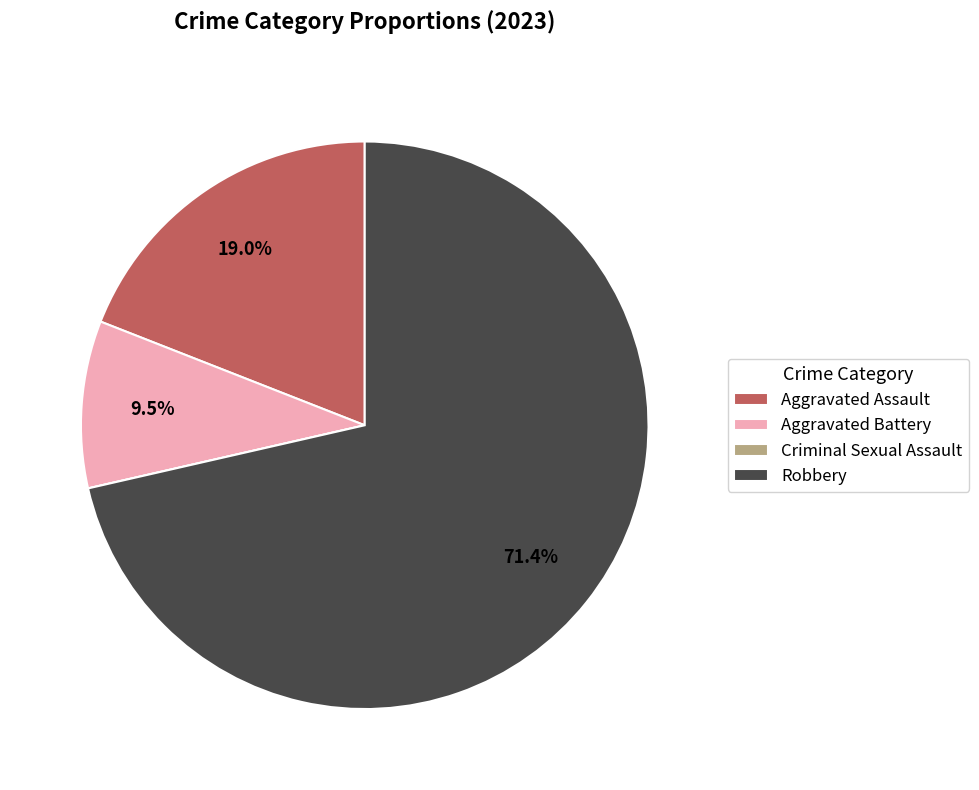

What percentage is NOT represented by Aggravated Assault?

81.0%